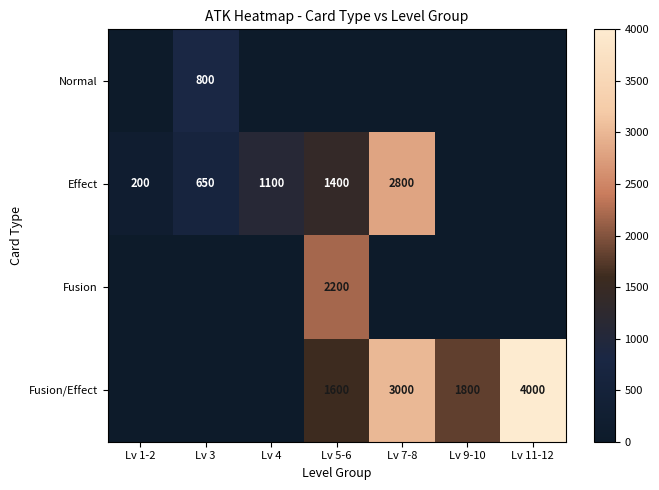

What is the sum of the Fusion/Effect values at Lv 5-6 and Lv 9-10?

3400